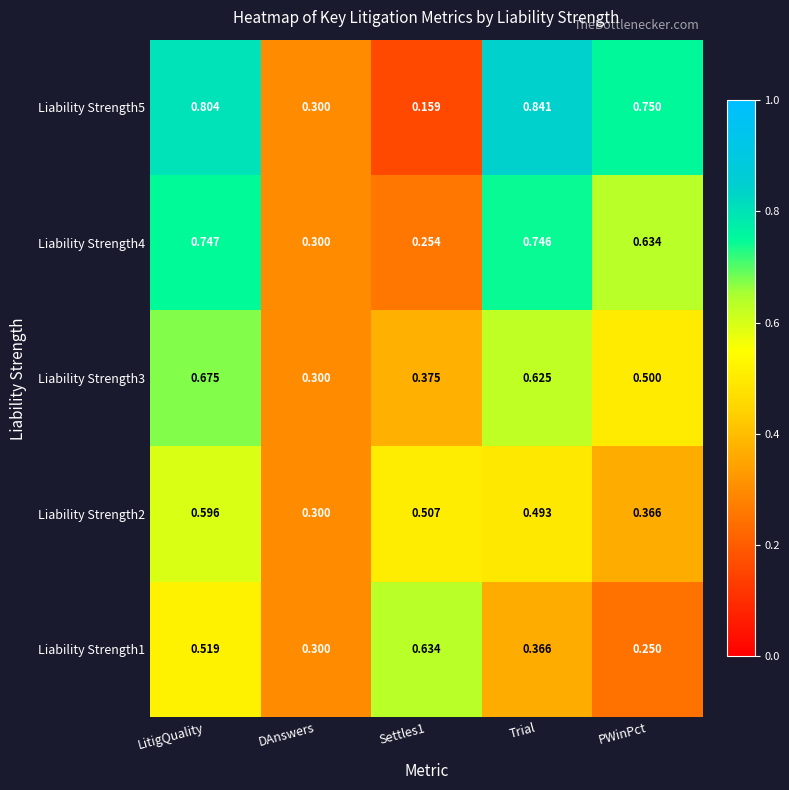

Which series changed the most between Trial and PWinPct?

Liability Strength2